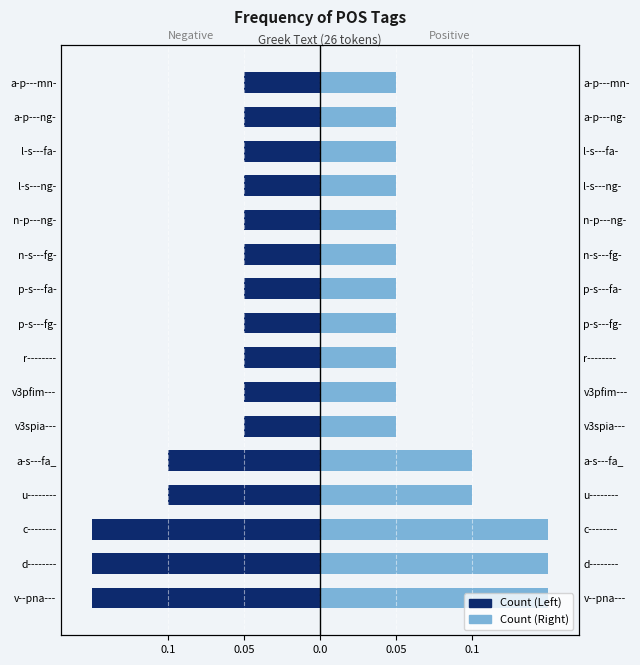

Rank the series at n-p---ng- from lowest to highest value.

Count (Left), Count (Right)